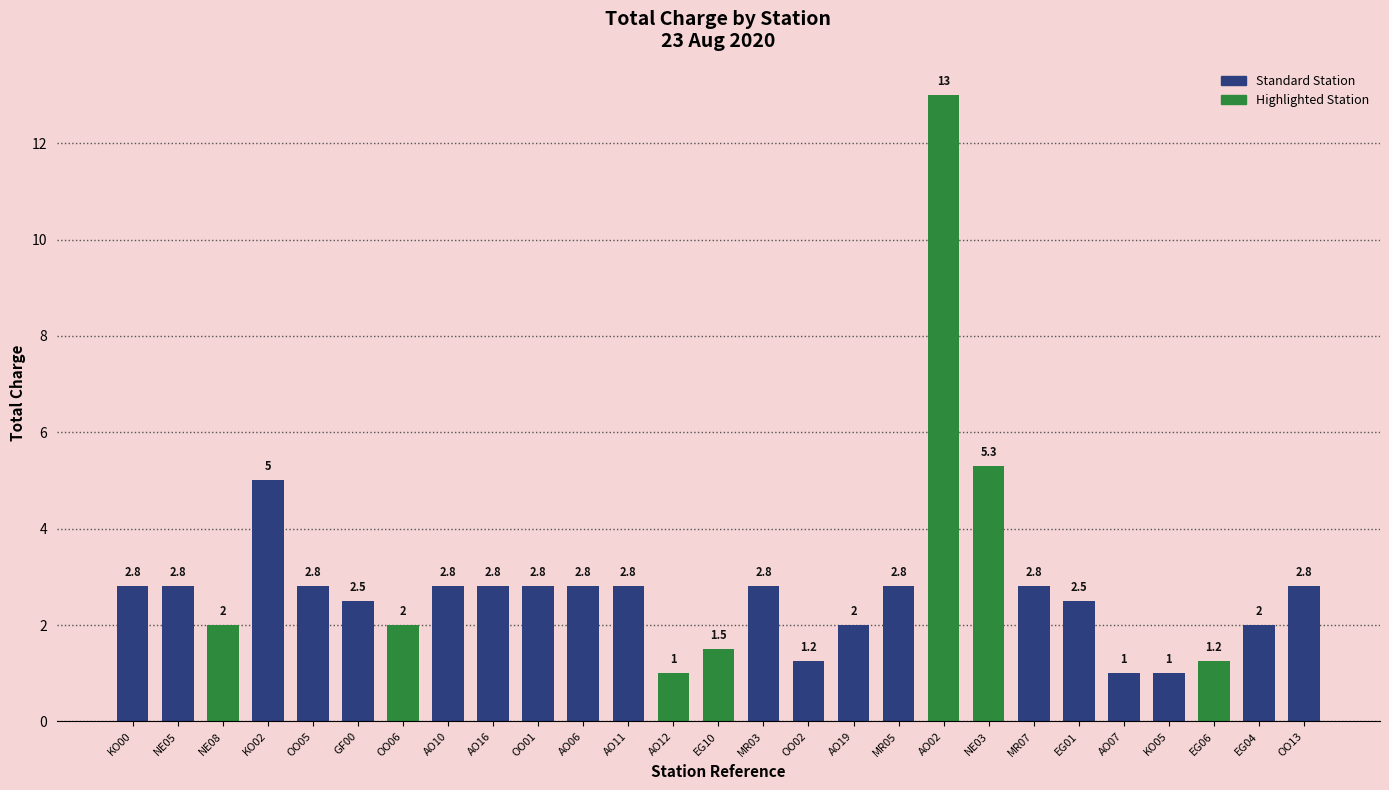

Approximately how many times larger is the value at EG01 compared to AO06?

0.9